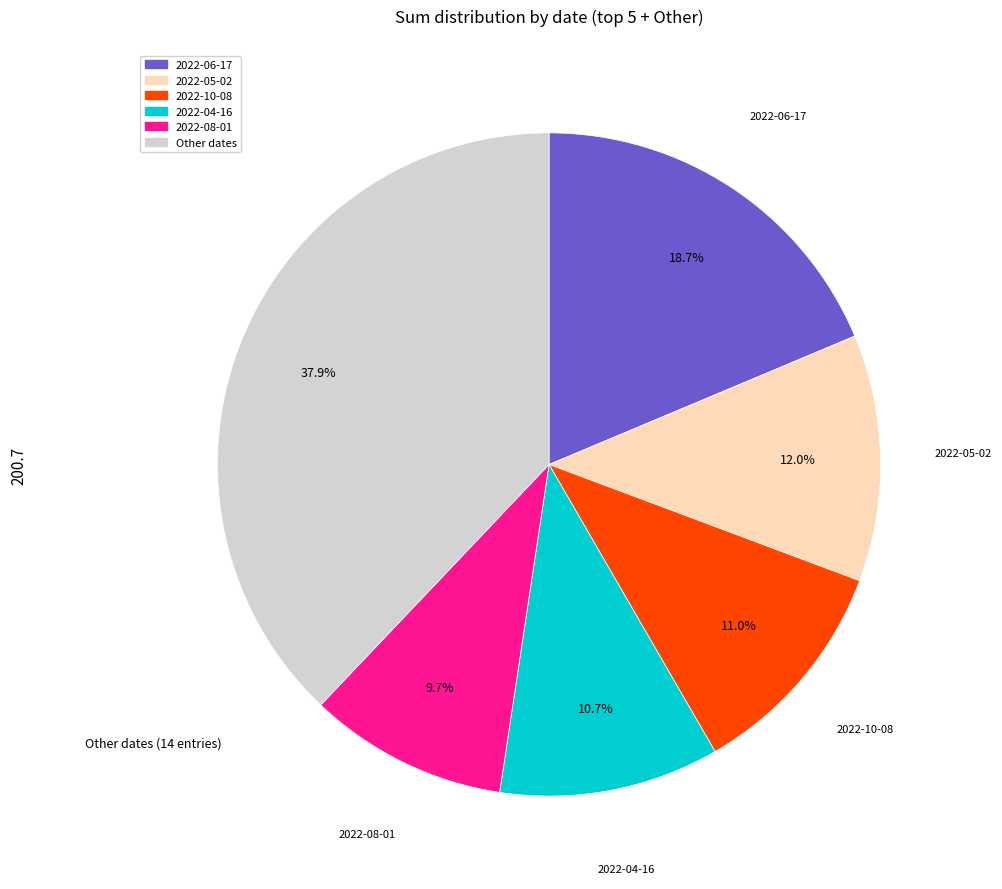

Approximately how many times larger is the value at 2022-04-16 compared to 2022-10-08?

1.0